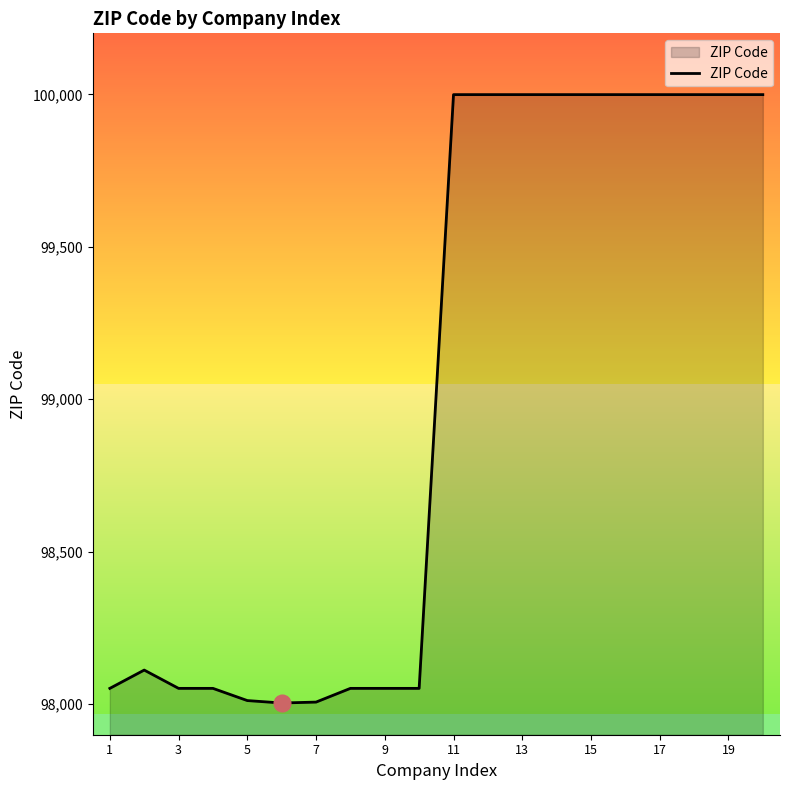

What is the smallest value displayed?

98004